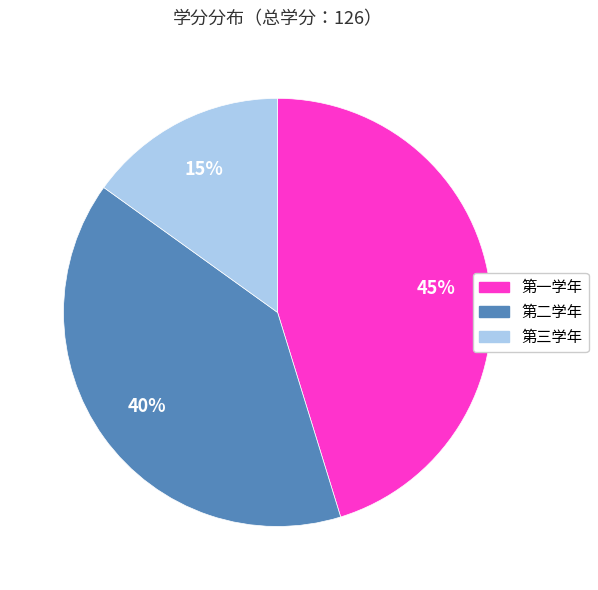

To the nearest percent, what is the difference between the largest and smallest slice percentages?

30%